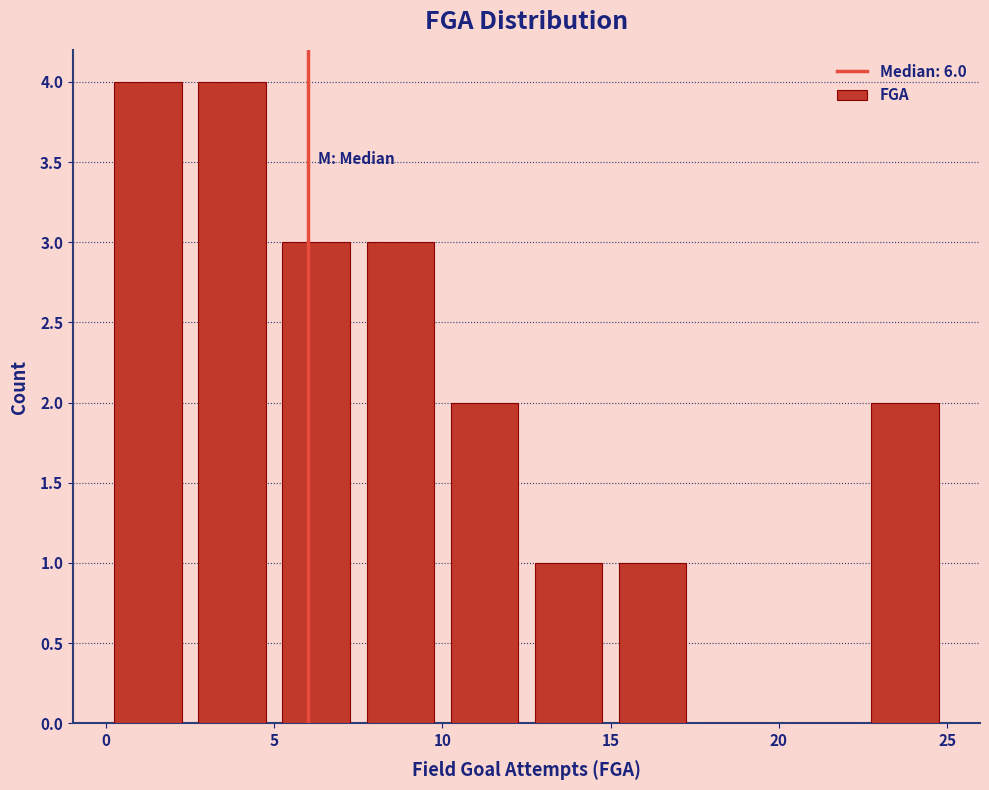

Reading left to right, list every bar in this chart as the range it spans on the x-axis followed by its height. The values are not printed on the chart, so give them approximately, as read against the axis.

0.0 to 2.5: 4
2.5 to 5.0: 4
5.0 to 7.5: 3
7.5 to 10.0: 3
10.0 to 12.5: 2
12.5 to 15.0: 1
15.0 to 17.5: 1
17.5 to 20.0: 0
20.0 to 22.5: 0
22.5 to 25.0: 2